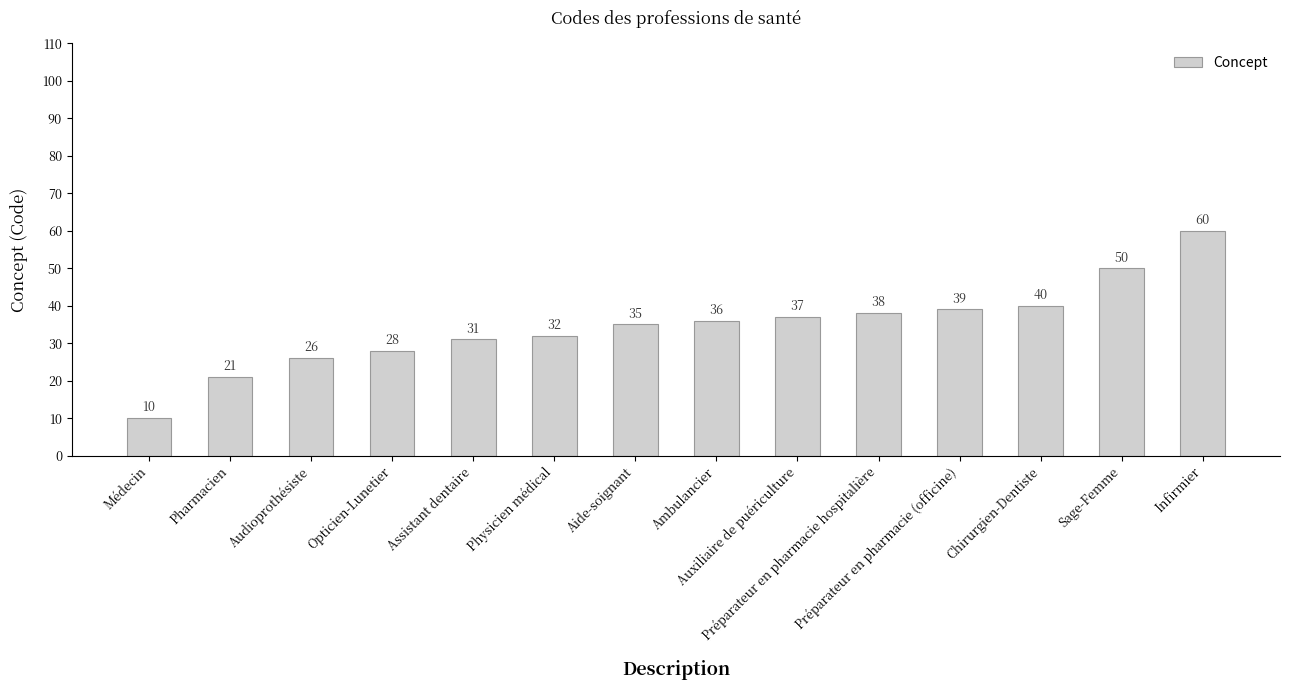

What position from the left is Préparateur en pharmacie hospitalière?

10